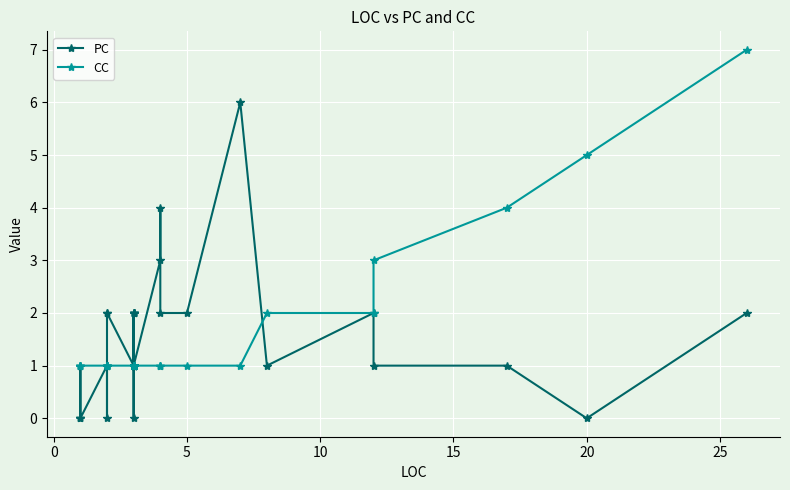

The value of PC at 24 is 1. True or false?

False